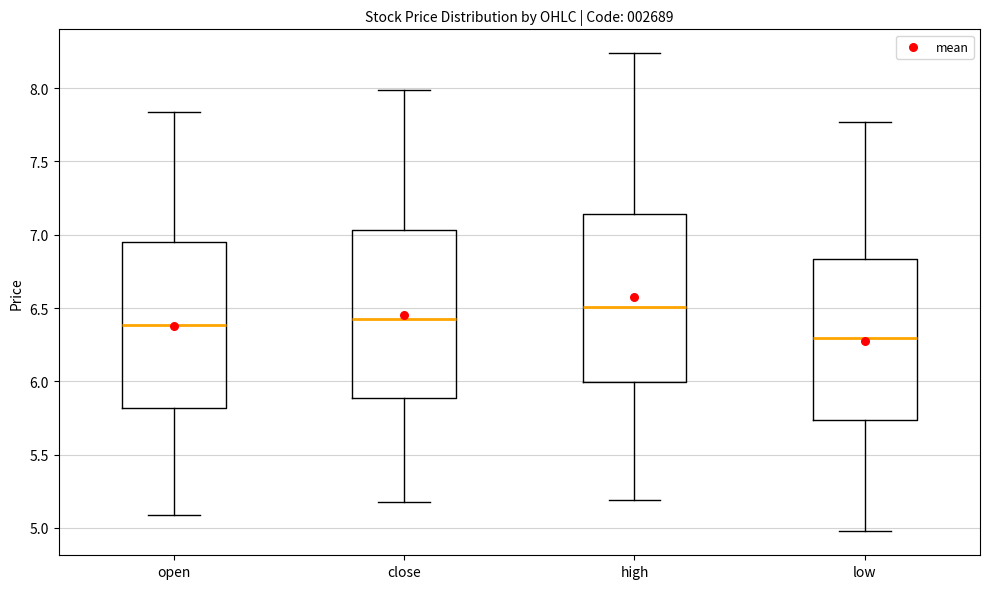

Where is the lower edge of the box for high on the y-axis? The values are not printed on the chart, so give them approximately, as read against the axis.

6.00